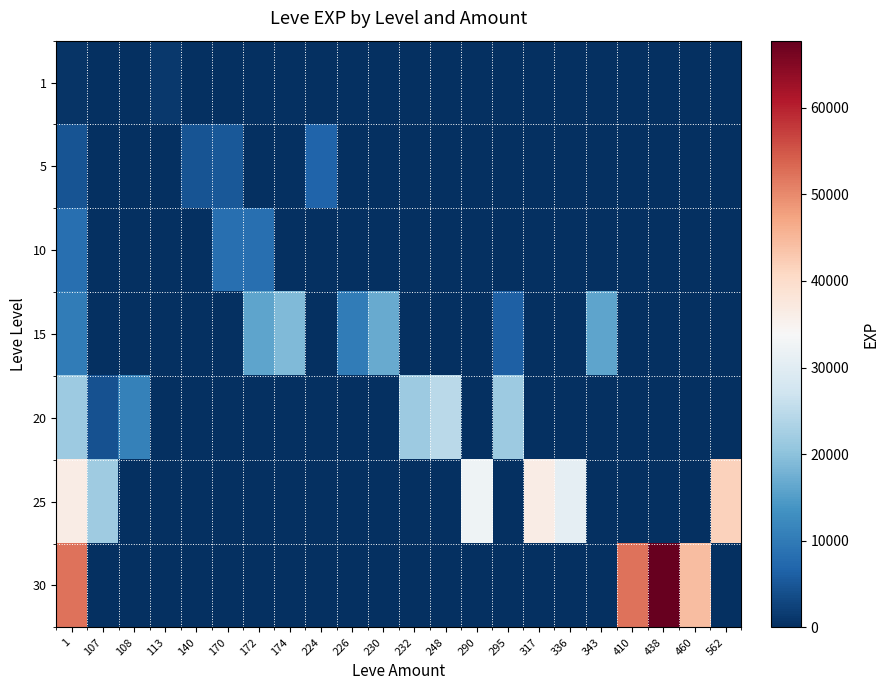

Reading right to left, list all the values displayed in this chart.

1: 562=0	460=0	438=0	410=0	343=0	336=0	317=0	295=0	290=0	248=0	232=0	230=0	226=0	224=0	174=0	172=0	170=0	140=0	113=1160	108=0	107=0	1=630
5: 562=0	460=0	438=0	410=0	343=0	336=0	317=0	295=0	290=0	248=0	232=0	230=0	226=0	224=6840	174=0	172=0	170=5220	140=4660	113=0	108=0	107=0	1=4660
10: 562=0	460=0	438=0	410=0	343=0	336=0	317=0	295=0	290=0	248=0	232=0	230=0	226=0	224=0	174=0	172=8430	170=8430	140=0	113=0	108=0	107=0	1=8430
15: 562=0	460=0	438=0	410=0	343=15980	336=0	317=0	295=6110	290=0	248=0	232=0	230=16920	226=10100	224=0	174=18910	172=15980	170=0	140=0	113=0	108=0	107=0	1=10100
20: 562=0	460=0	438=0	410=0	343=0	336=0	317=0	295=21600	290=0	248=24710	232=21600	230=0	226=0	224=0	174=0	172=0	170=0	140=0	113=0	108=10970	107=4440	1=21600
25: 562=41630	460=0	438=0	410=0	343=0	336=30820	317=36390	295=0	290=32460	248=0	232=0	230=0	226=0	224=0	174=0	172=0	170=0	140=0	113=0	108=0	107=21830	1=36390
30: 562=0	460=44230	438=67730	410=52220	343=0	336=0	317=0	295=0	290=0	248=0	232=0	230=0	226=0	224=0	174=0	172=0	170=0	140=0	113=0	108=0	107=0	1=52220